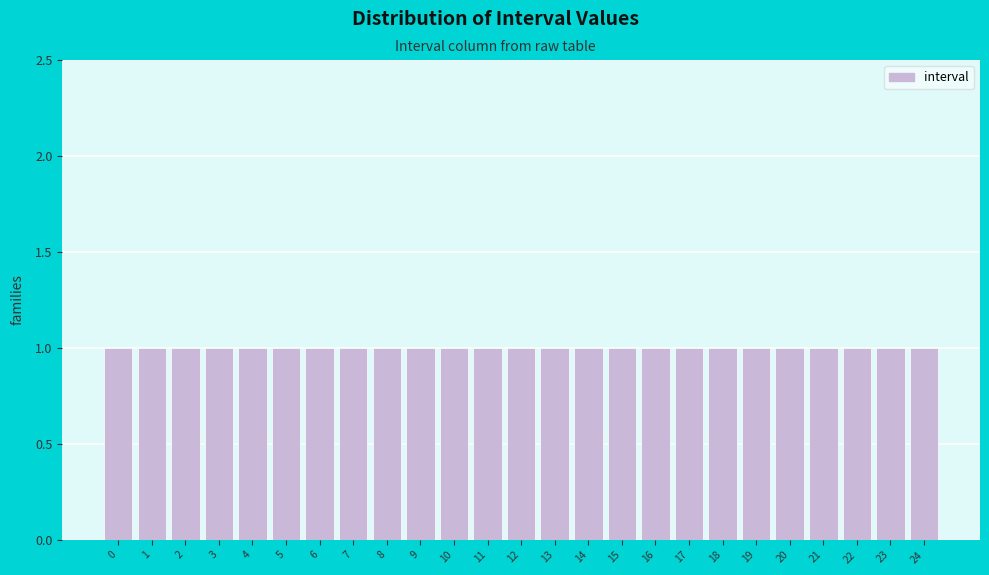

What is the height of the bar covering 0.5 to 1.5 on the x-axis? The values are not printed on the chart, so give them approximately, as read against the axis.

1